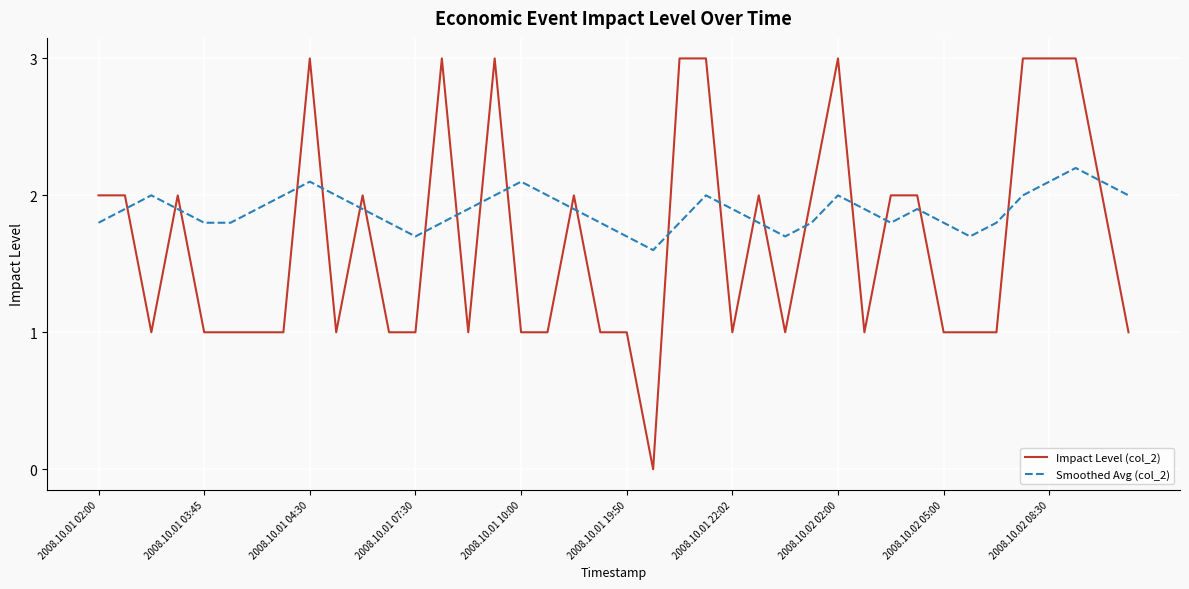

After their last crossing, which series has the higher values: Impact Level (col_2) or Smoothed Avg (col_2)?

Smoothed Avg (col_2)